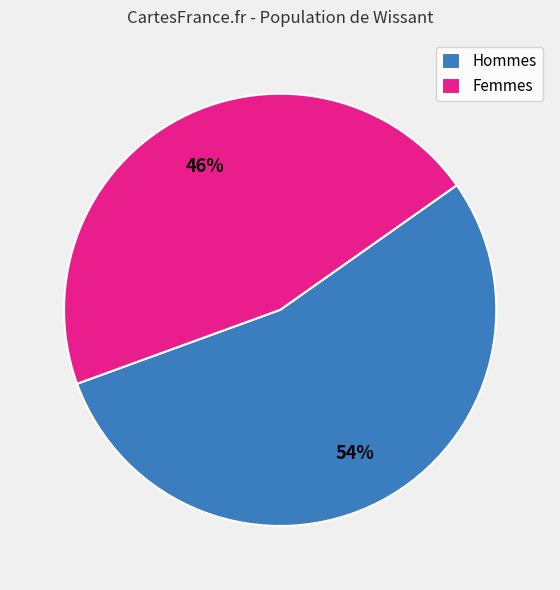

Which category has the biggest portion of the pie?

Hommes